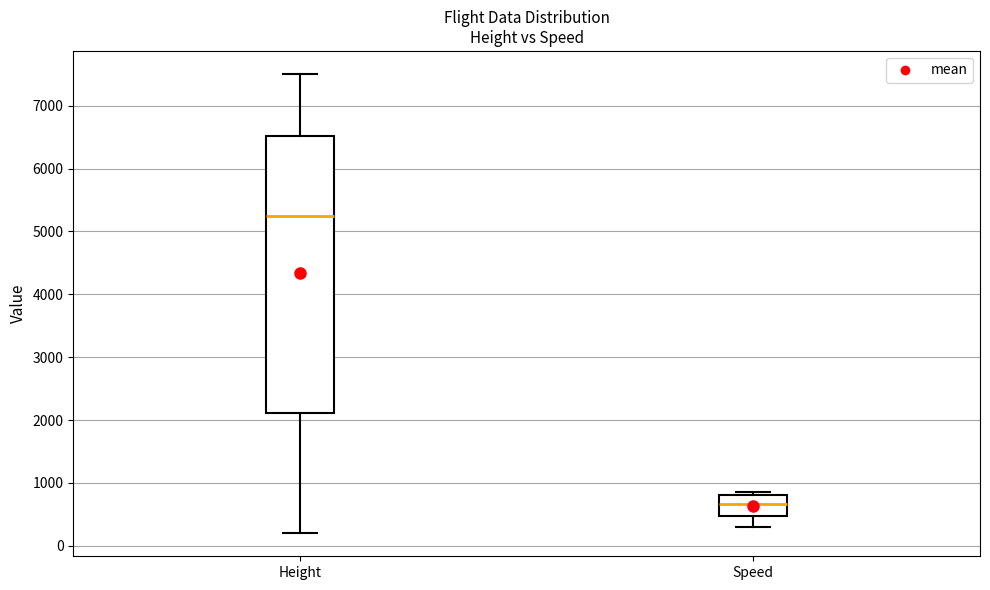

Reading left to right, read every box against the y-axis: the position of its median line, the range the box covers, and the ends of its whiskers. The values are not printed on the chart, so give them approximately, as read against the axis.

Height: median 5300, box 2100 to 6500, whiskers 200 to 7500
Speed: median 700, box 500 to 800, whiskers 300 to 900